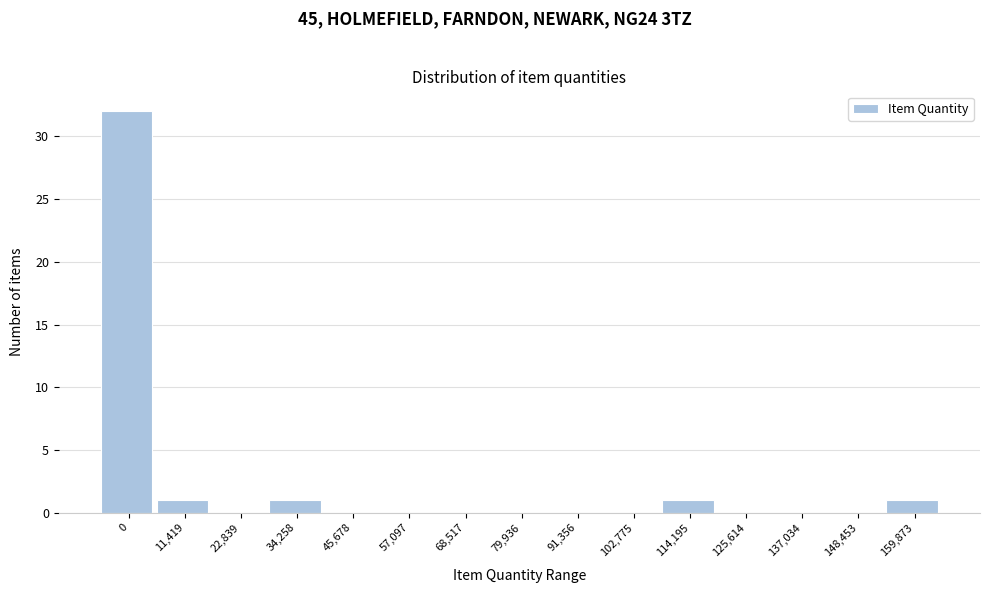

Reading left to right, transcribe all the data shown in this chart.

0=32	11,419=1	22,839=0	34,258=1	45,678=0	57,097=0	68,517=0	79,936=0	91,356=0	102,775=0	114,195=1	125,614=0	137,034=0	148,453=0	159,873=1